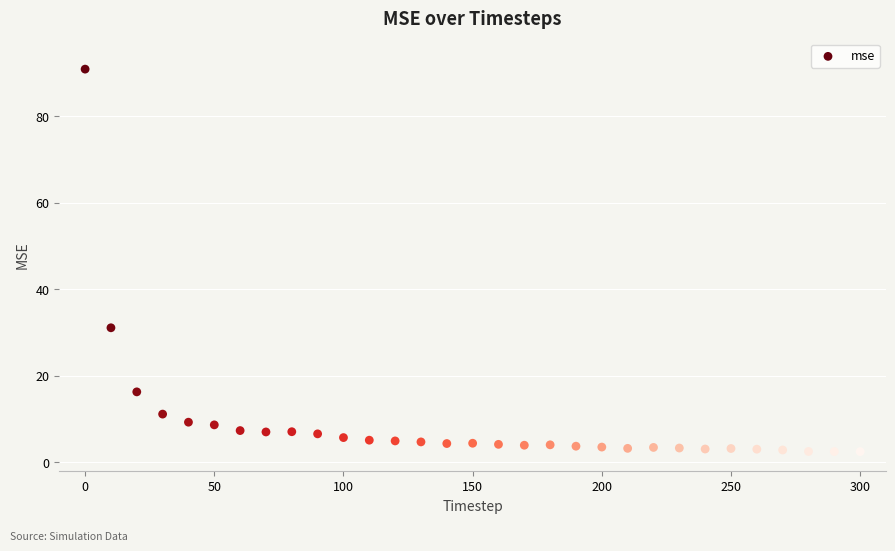

What Y value in the scatter plot is closest to 46?

31.1